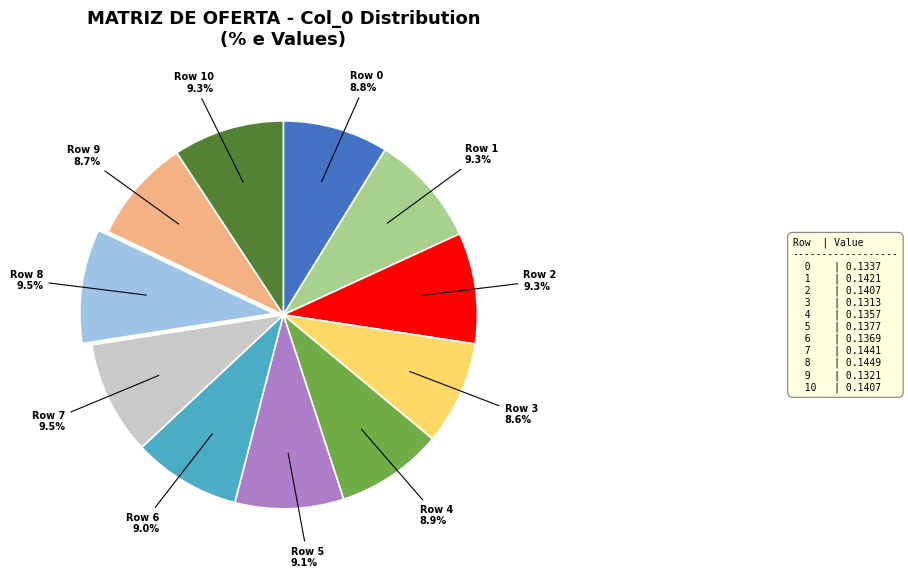

Is it true that 1 is 9% of the pie?

True